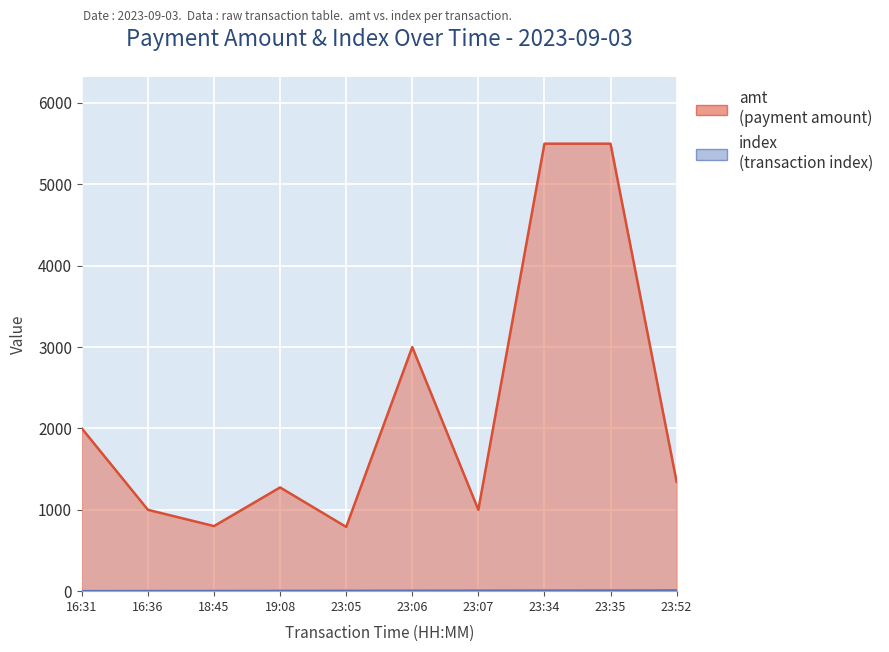

At which category does amt reach its first local peak?

19:08